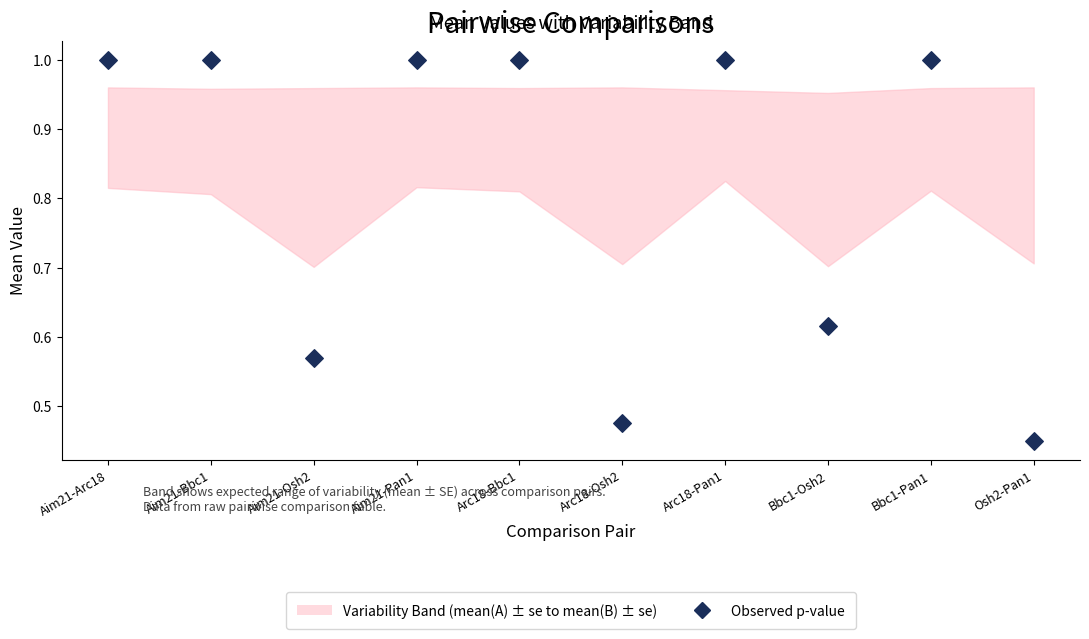

What is the average Y value?

0.8